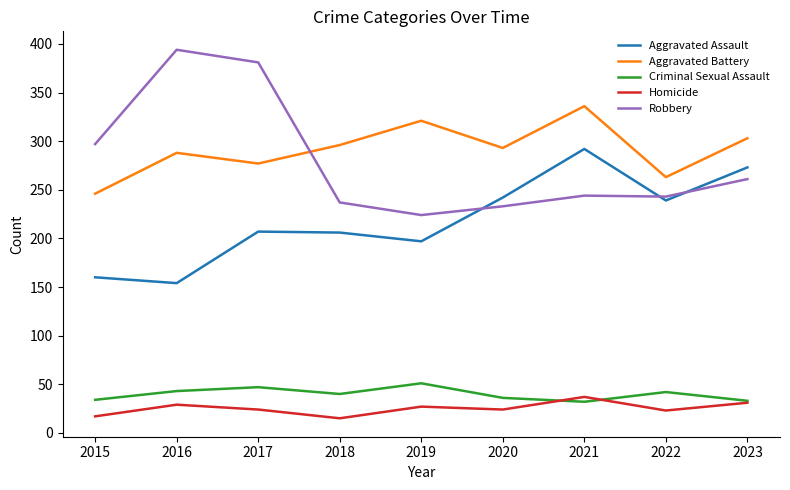

Rank the series at 2019 from highest to lowest value.

Aggravated Battery, Robbery, Aggravated Assault, Criminal Sexual Assault, Homicide